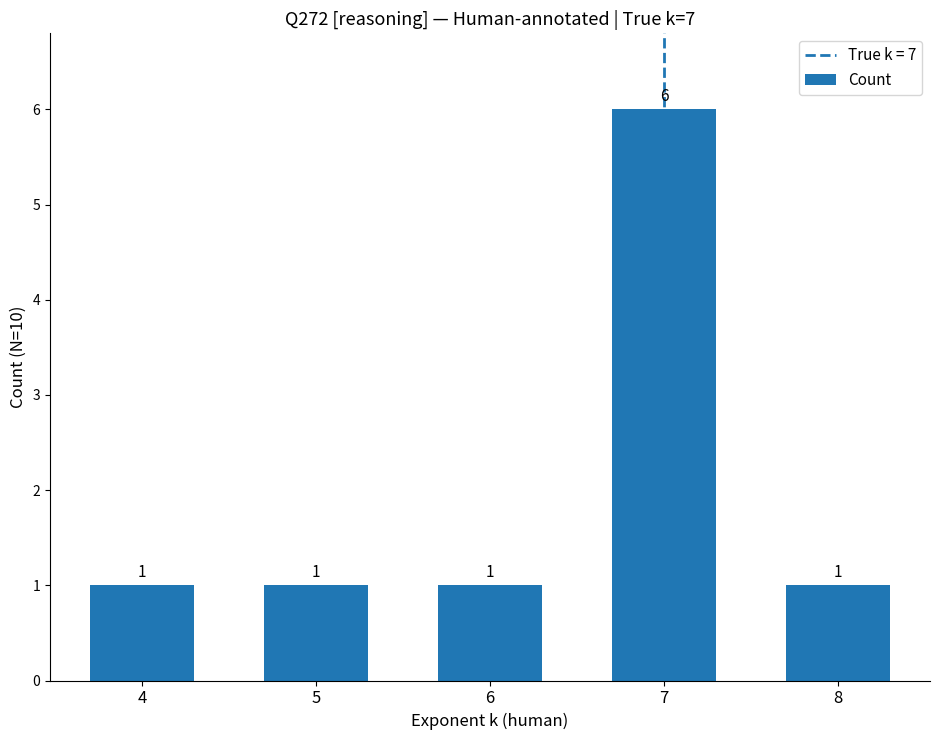

What is the sum of the values at 5 and 8?

2